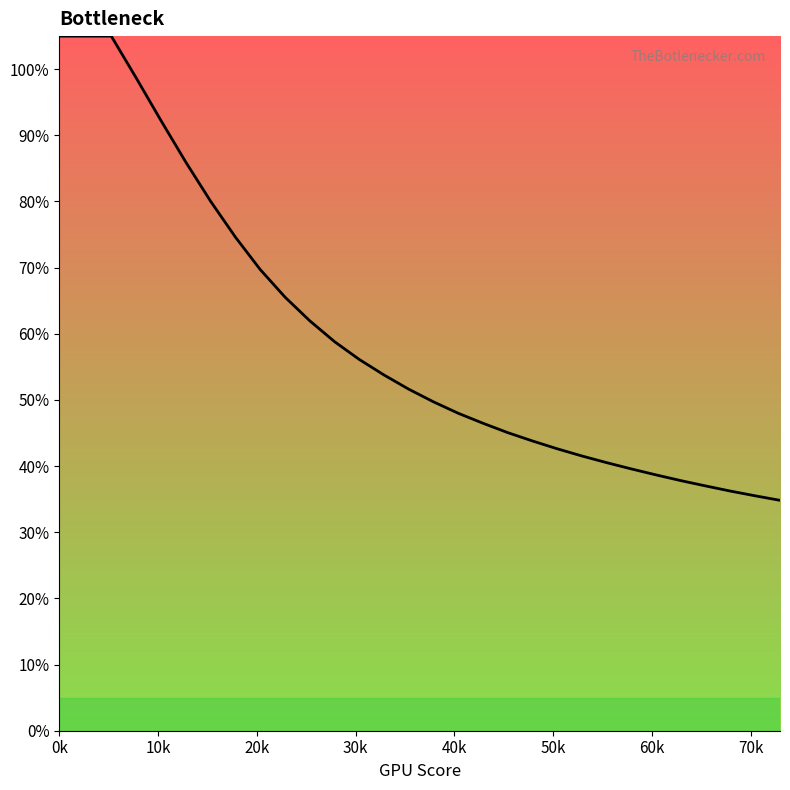

How many data points does each series have?

30